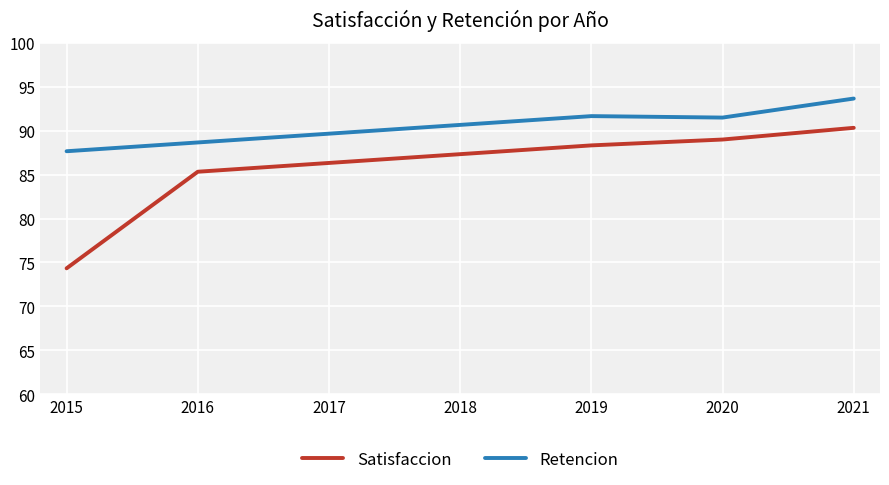

Where is Retencion nearest to the value 90?

2017